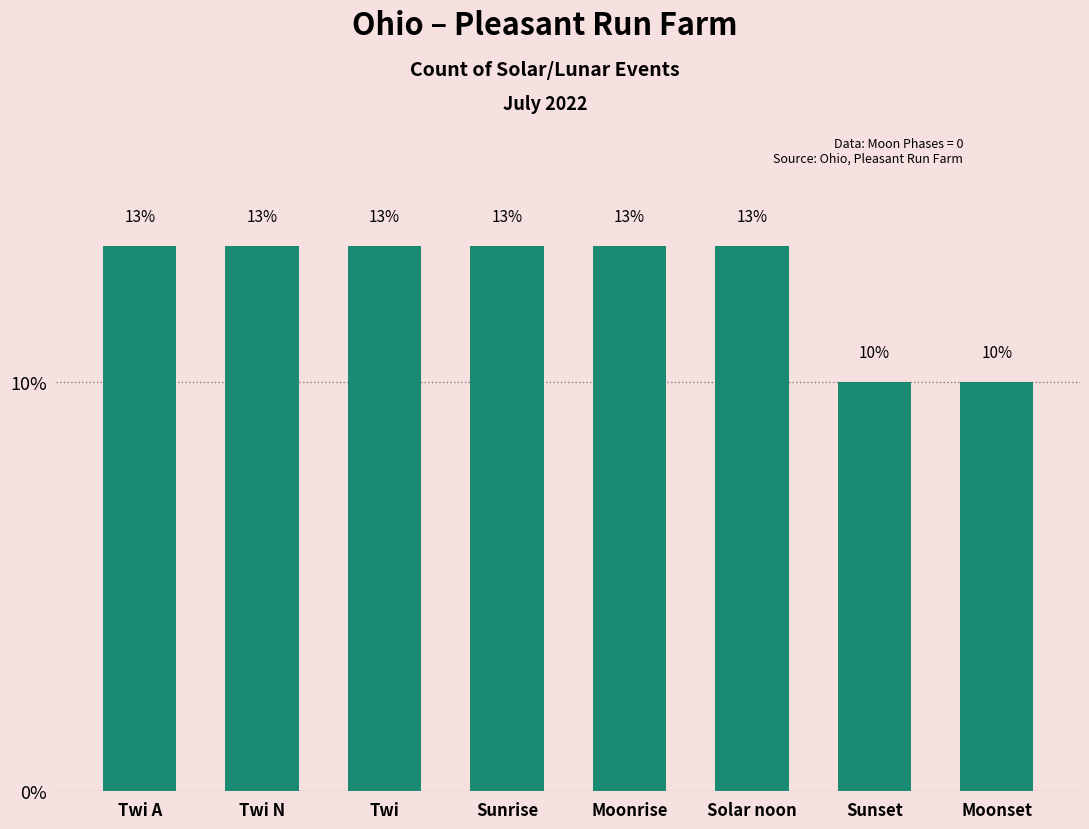

List the labels in order of value, largest first.

Twi A, Twi N, Twi, Sunrise, Moonrise, Solar noon, Sunset, Moonset